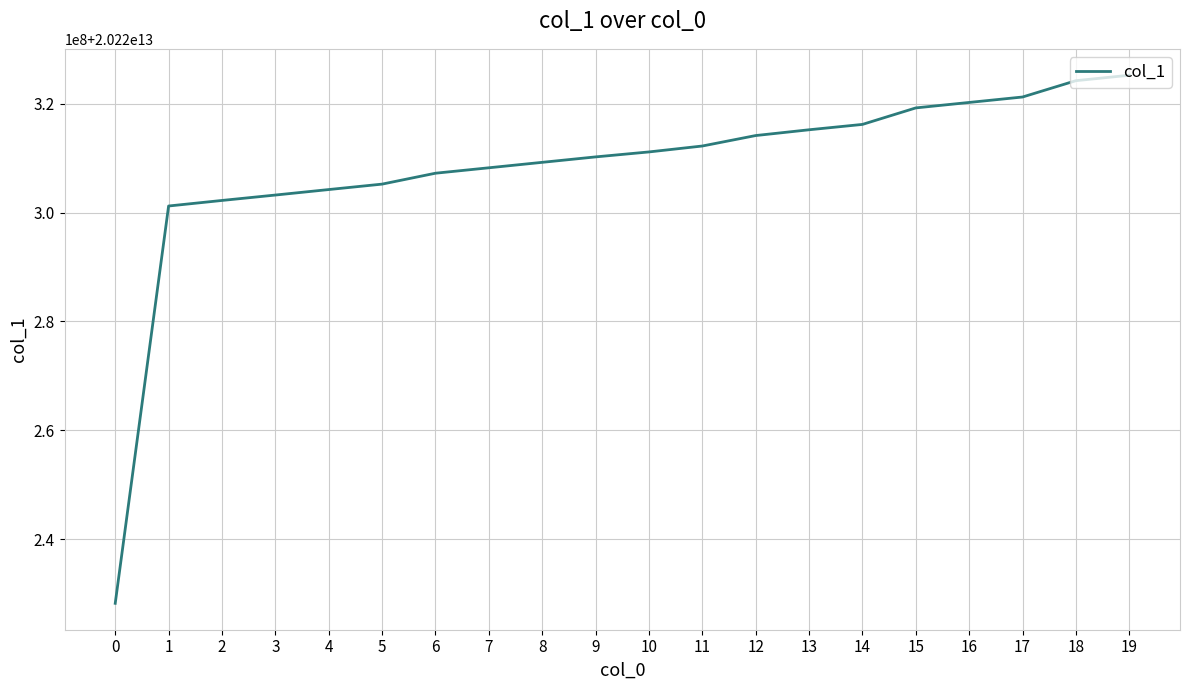

Read the value at 10, to the nearest 100.

20220311145100